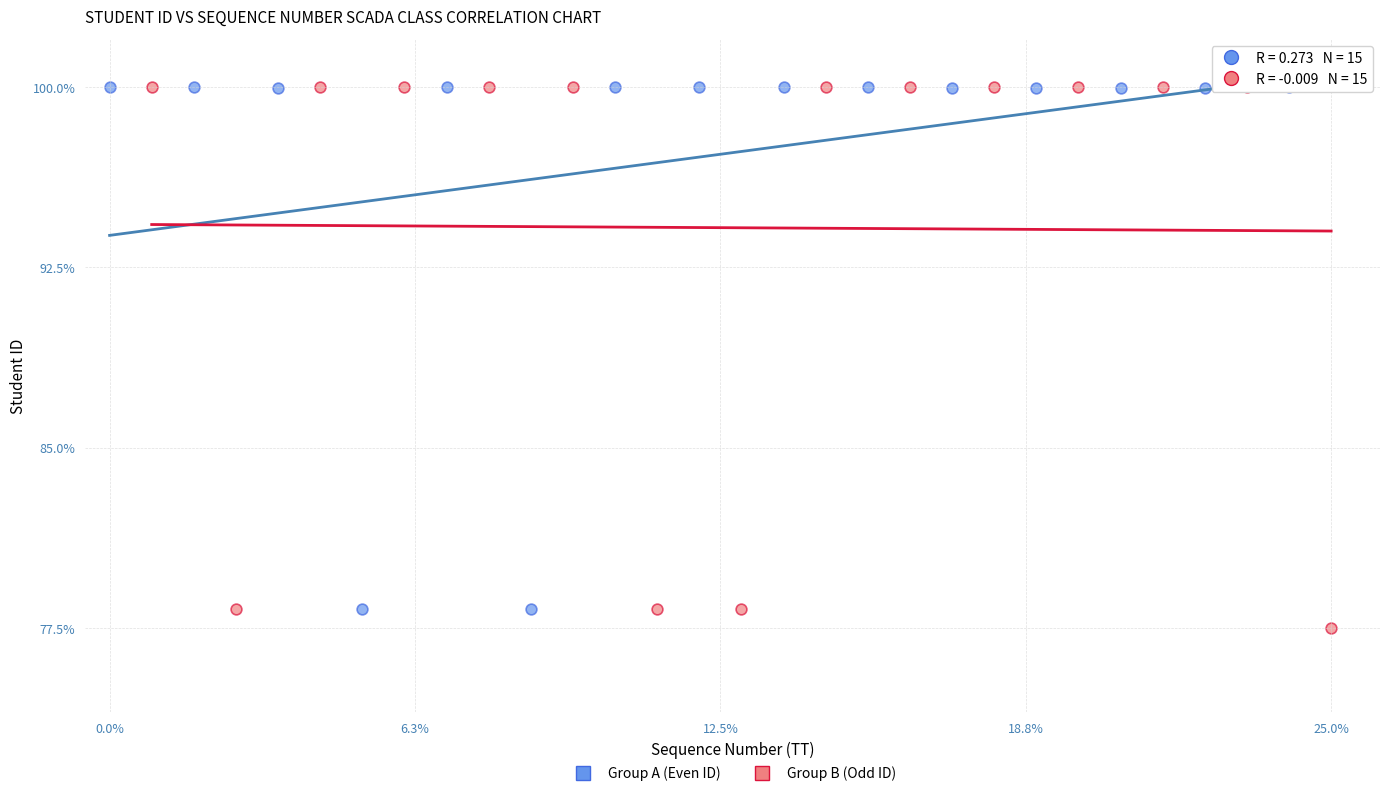

What are all the series names shown in the legend?

Group A (Even ID), Group B (Odd ID)